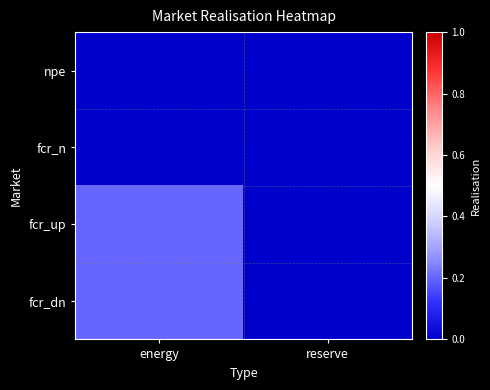

At which category does the chart reach its peak across all series?

energy